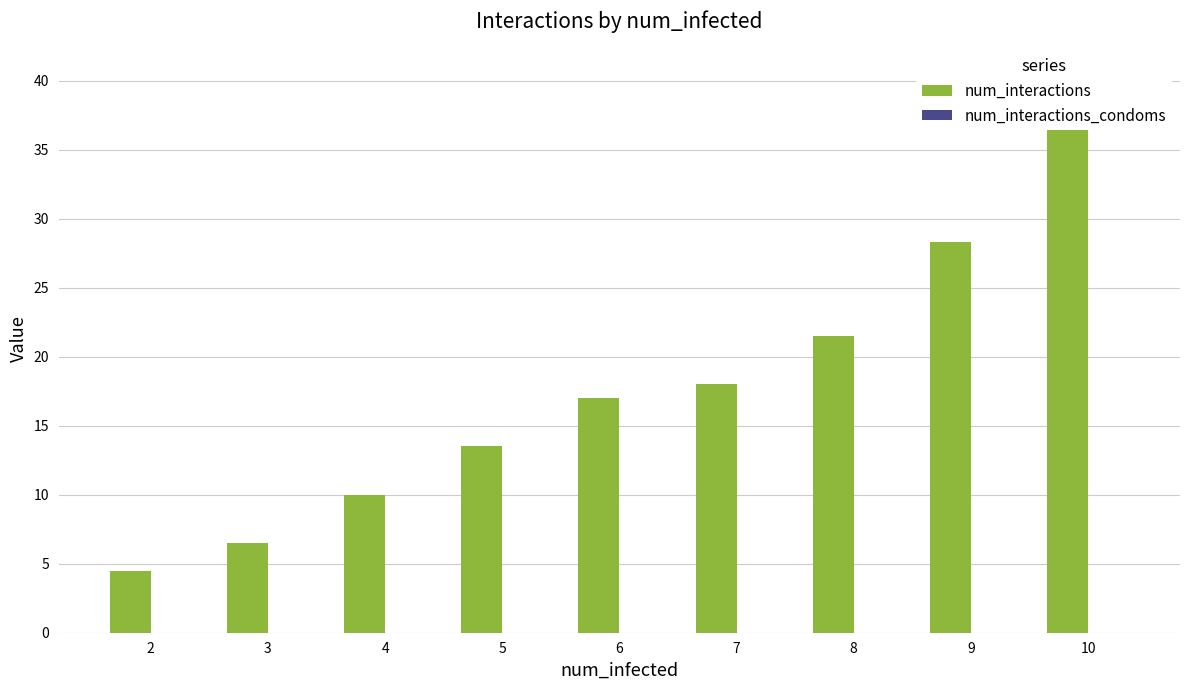

Which label corresponds to the largest value in the chart?

10